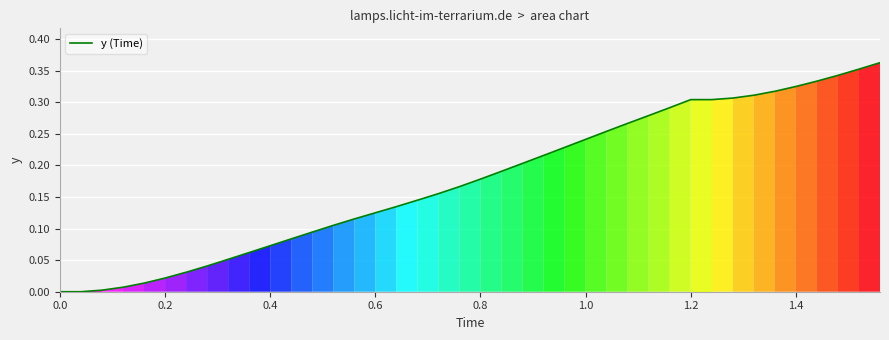

How many lines are shown in the chart?

1